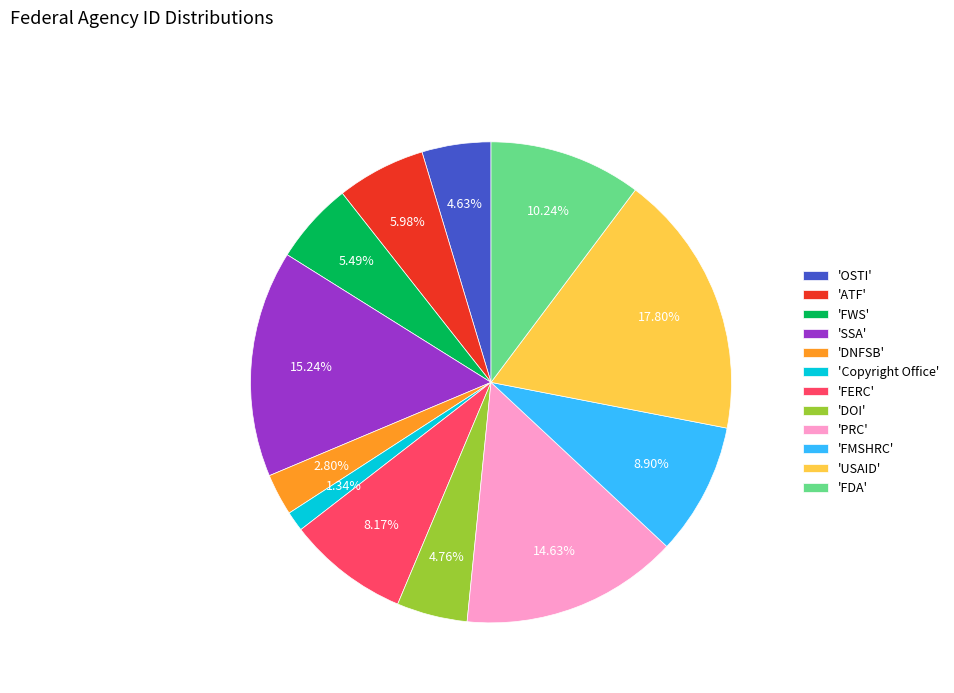

Is 'PRC' the majority of the pie?

No